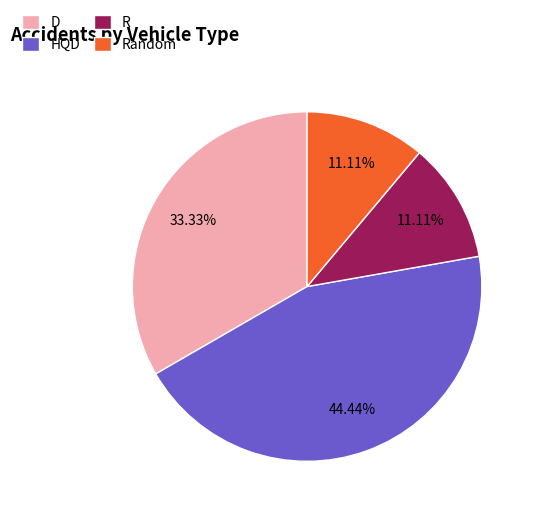

Count the number of slices in the pie.

4